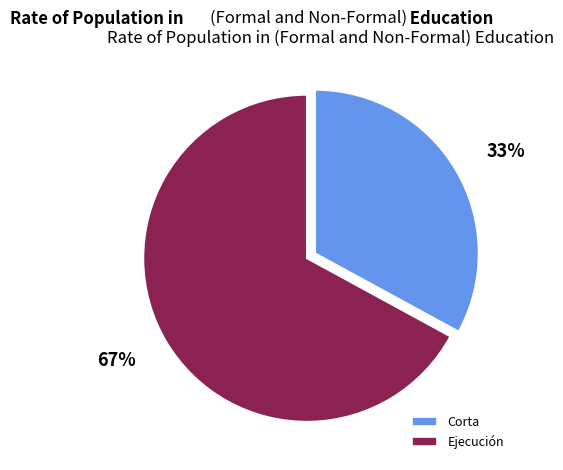

True or false: Corta accounts for 33% of the total.

True